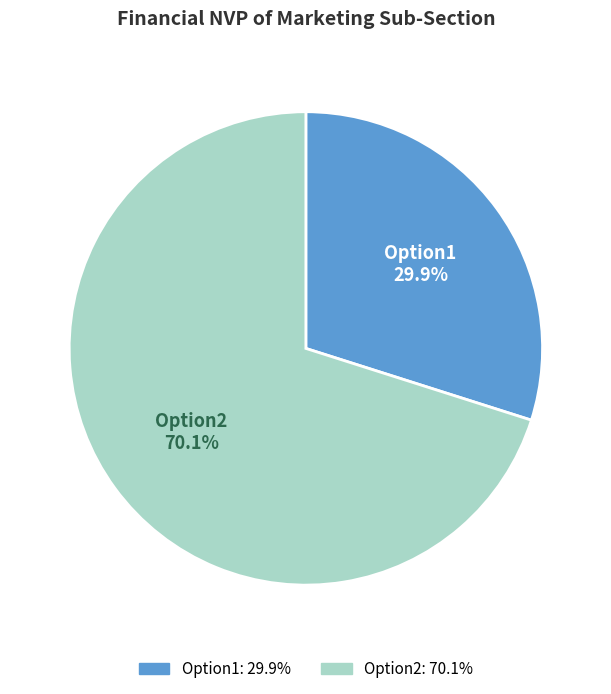

Does Option2 represent more than half of the total?

Yes